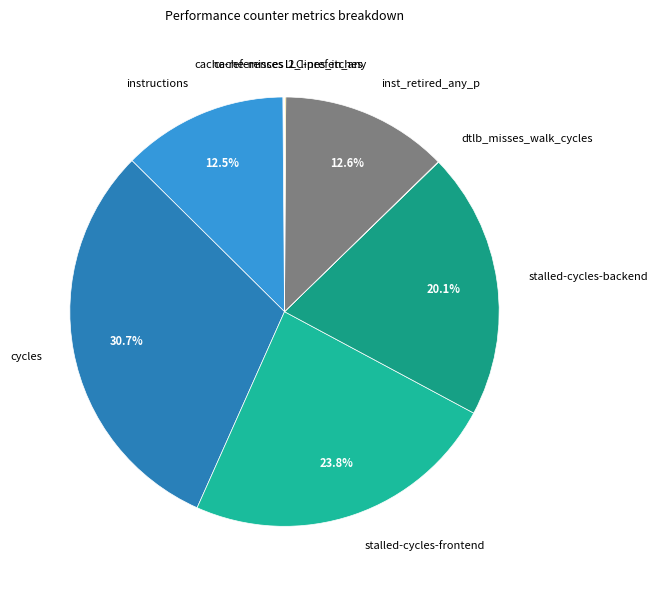

Which has a higher value, instructions or stalled-cycles-backend?

stalled-cycles-backend